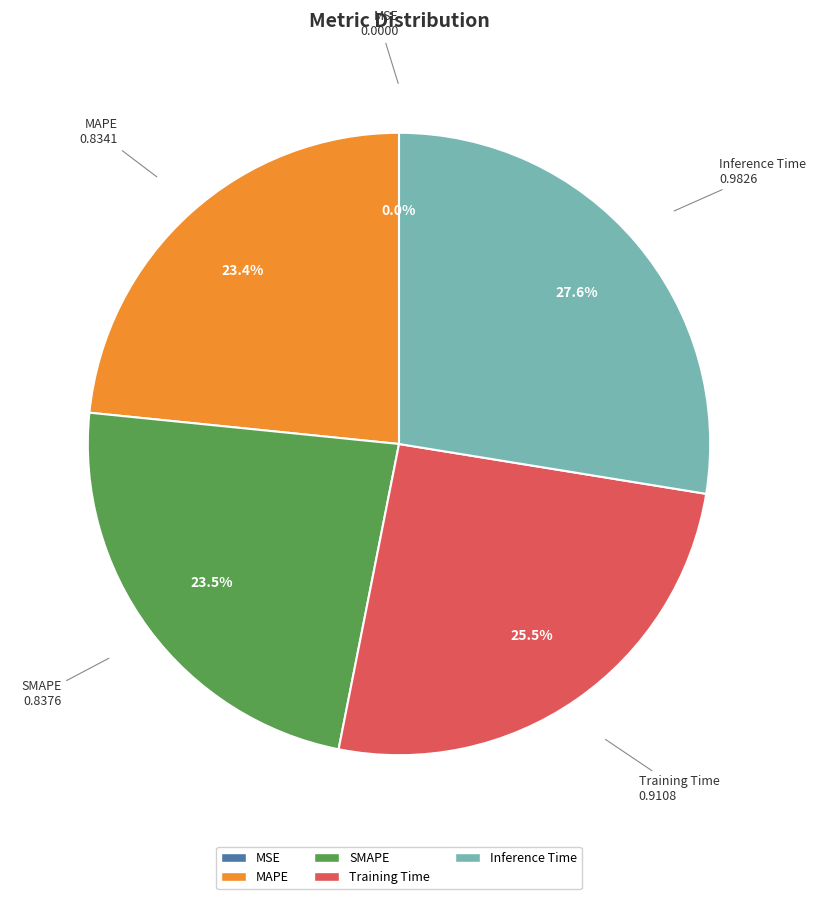

Is SMAPE the majority of the pie?

No